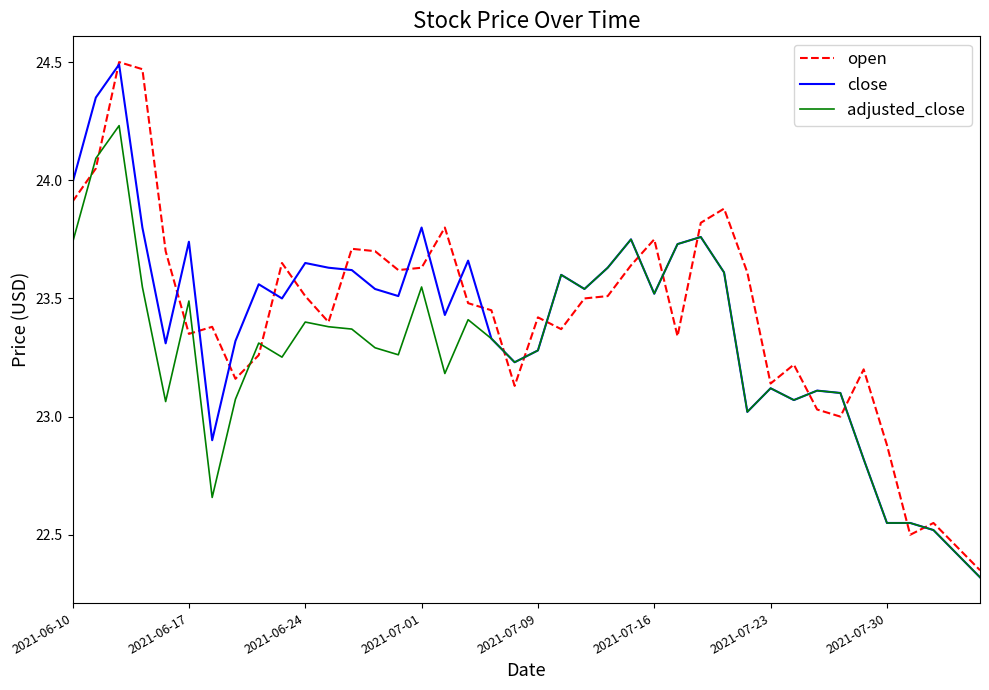

What is the smallest value displayed?

22.3